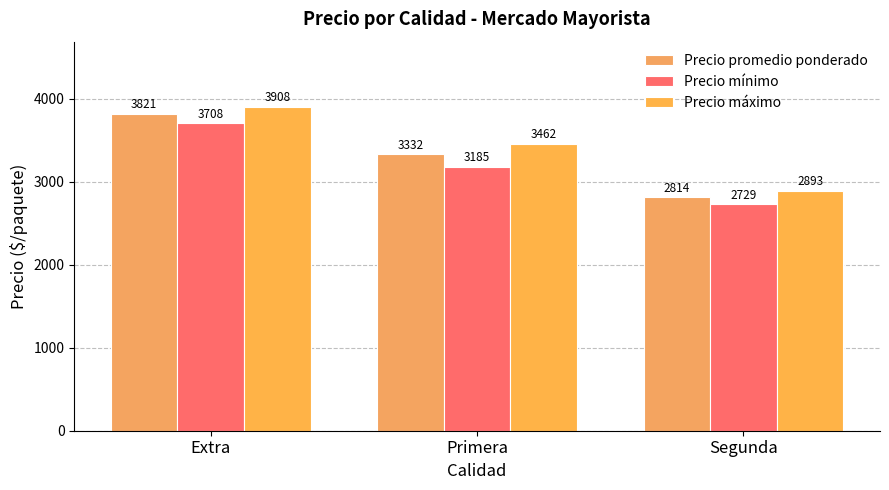

Reading right to left, what are all the values shown in this chart?

Precio promedio ponderado: 2814.1	3332.2	3820.9
Precio mínimo: 2728.6	3184.6	3707.7
Precio máximo: 2892.9	3461.5	3907.7